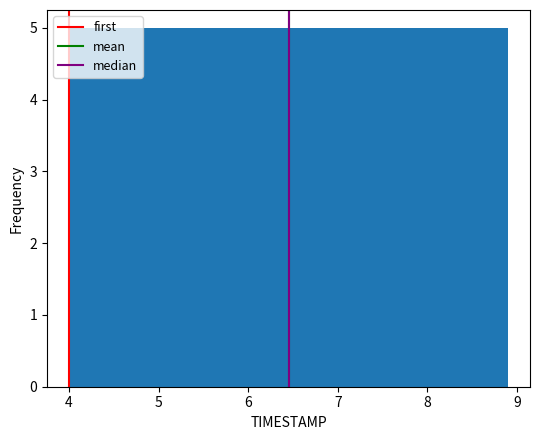

Reading left to right, transcribe this chart: for each bar, give the range it covers on the x-axis and its height. Neither the bar edges nor the heights are printed on the chart, so give them approximately, as read against the axes.

4.00 to 4.49: 5
4.49 to 4.98: 5
4.98 to 5.47: 5
5.47 to 5.96: 5
5.96 to 6.45: 5
6.45 to 6.94: 5
6.94 to 7.43: 5
7.43 to 7.92: 5
7.92 to 8.41: 5
8.41 to 8.90: 5